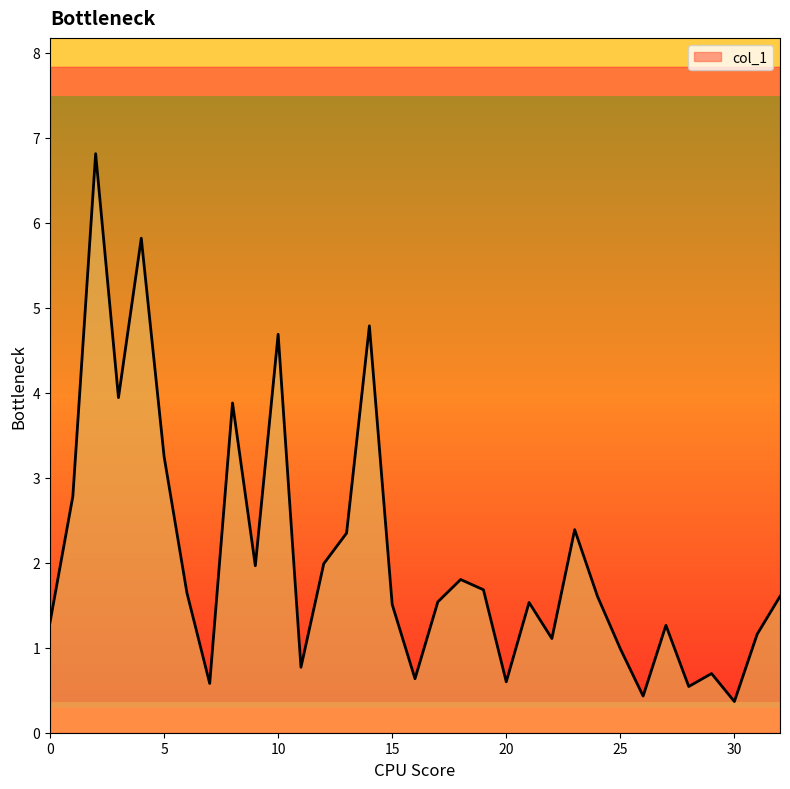

Rank the categories by value from lowest to highest.

30, 26, 28, 7, 20, 16, 29, 11, 25, 22, 31, 27, 0, 15, 21, 17, 24, 32, 6, 19, 18, 9, 12, 13, 23, 1, 5, 8, 3, 10, 14, 4, 2